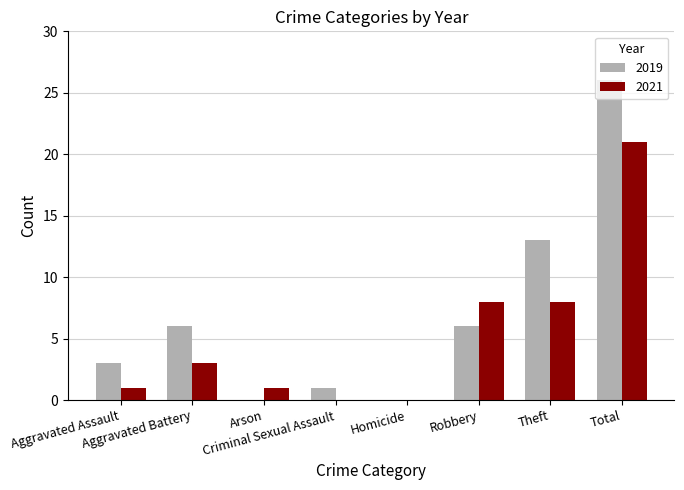

Which series has the largest total across all categories?

2019